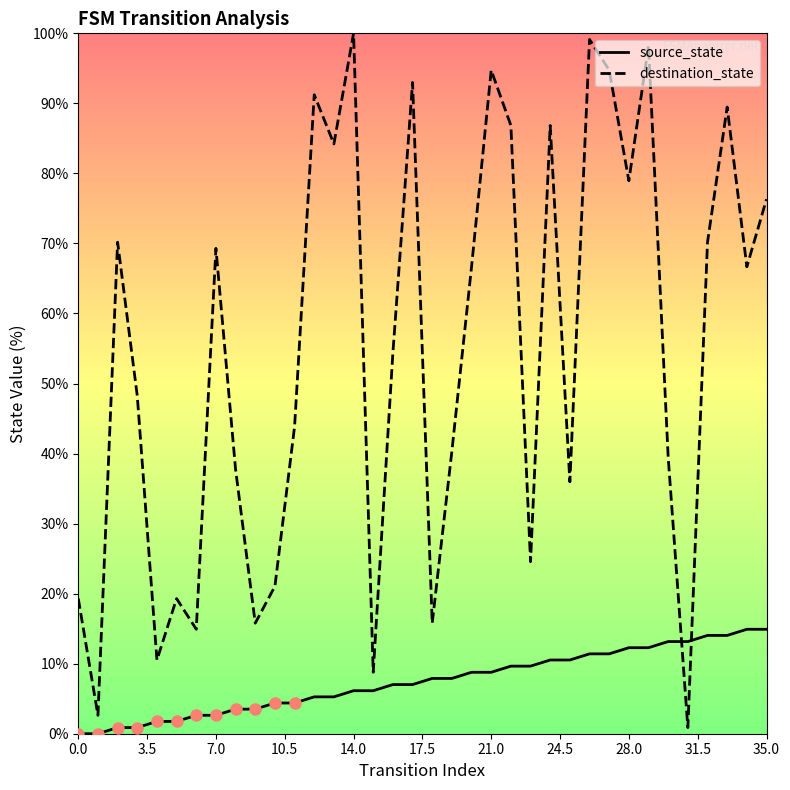

Which series has the largest range (max minus min)?

destination_state